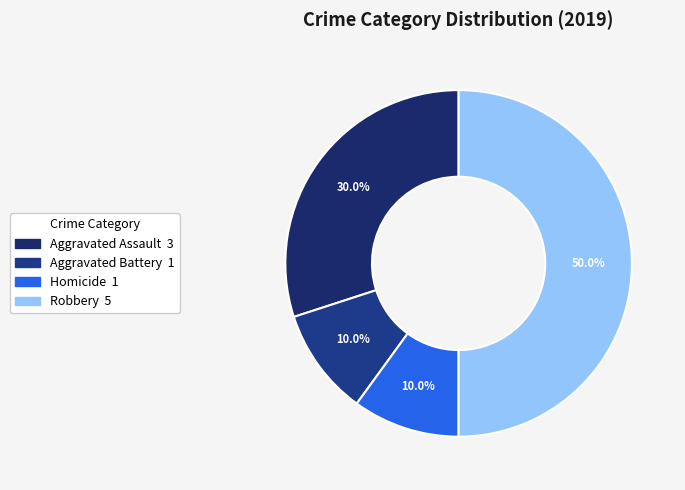

Count the number of slices in the pie.

4